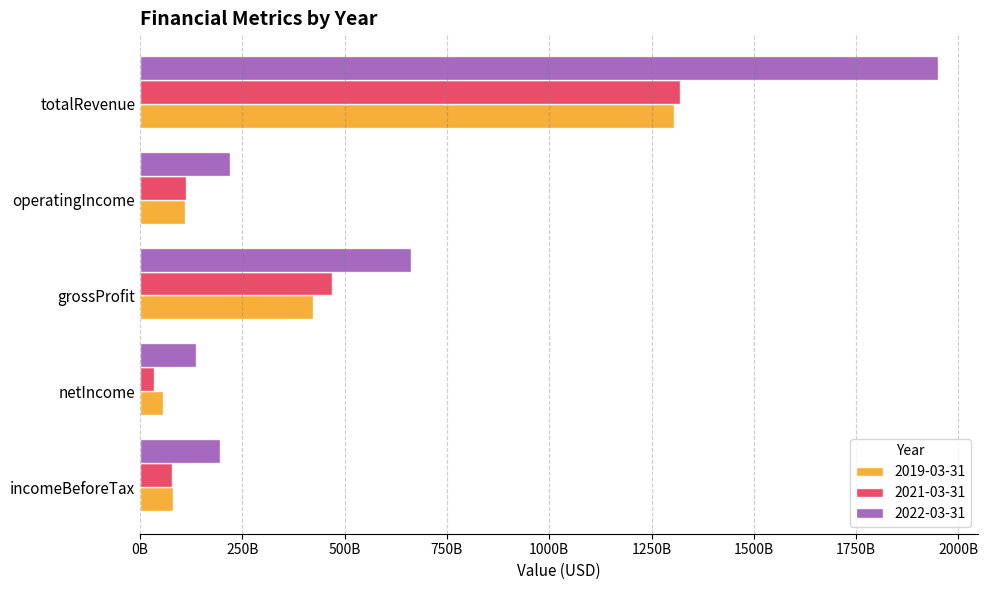

What is the spread (max minus min) of values at incomeBeforeTax?

116690000000